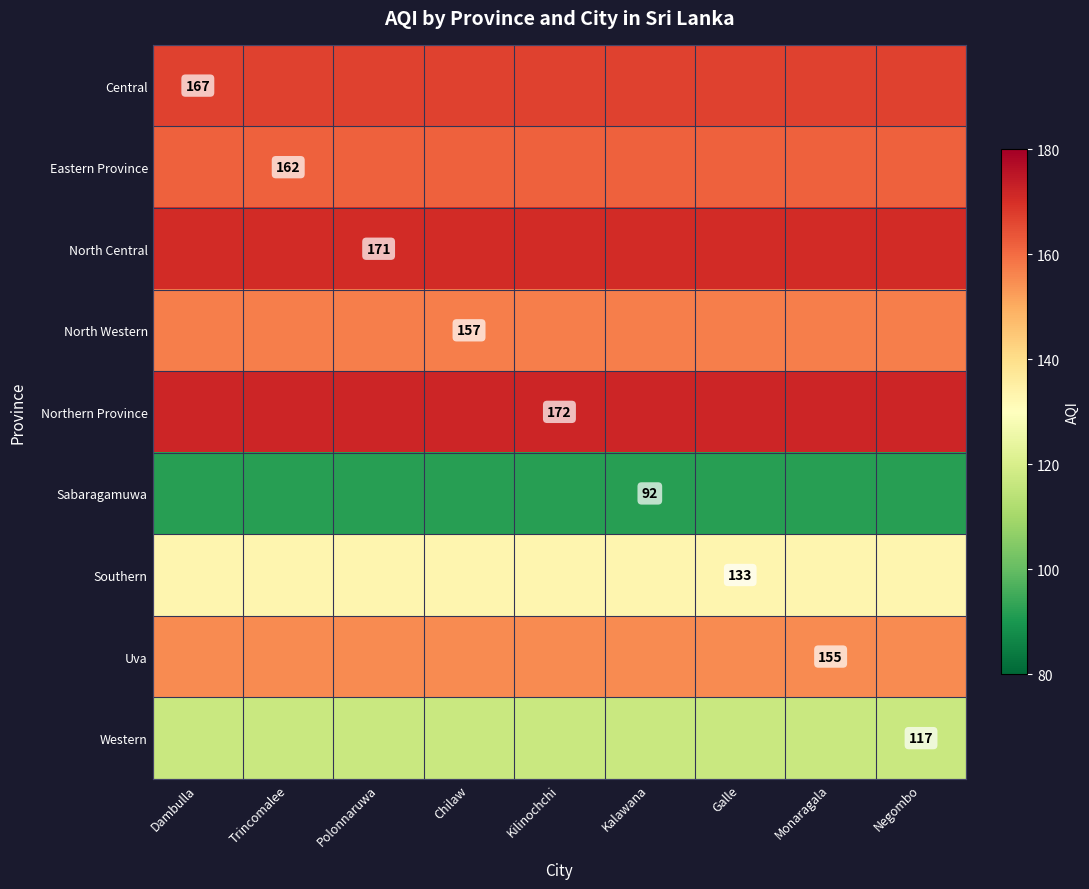

At which category does the chart reach its minimum across all series?

Dambulla